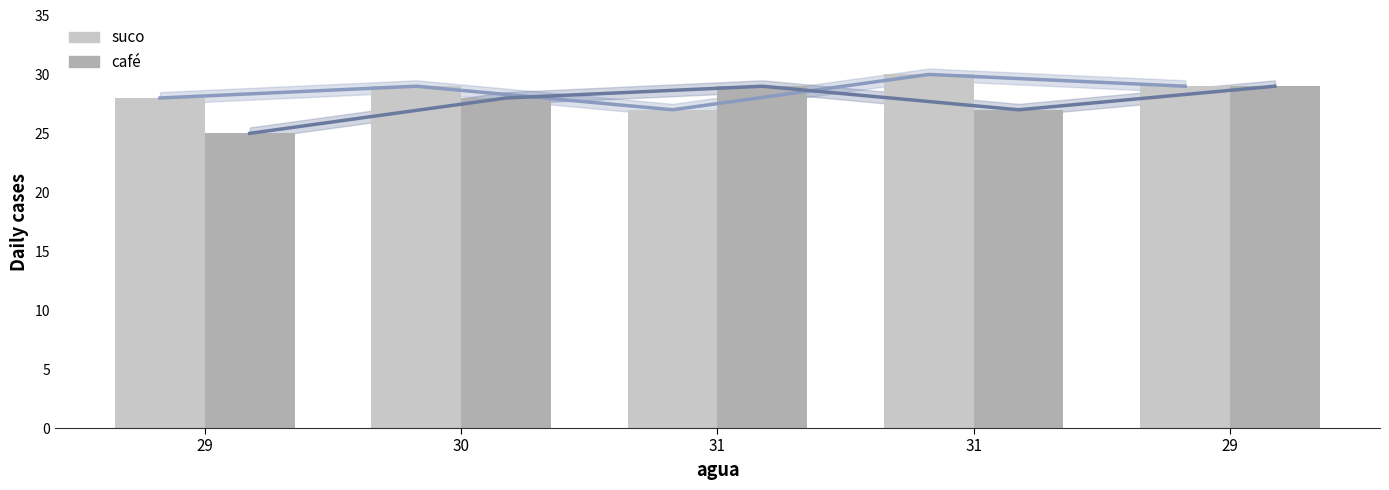

What is the label of the 5th bar from the left?

29